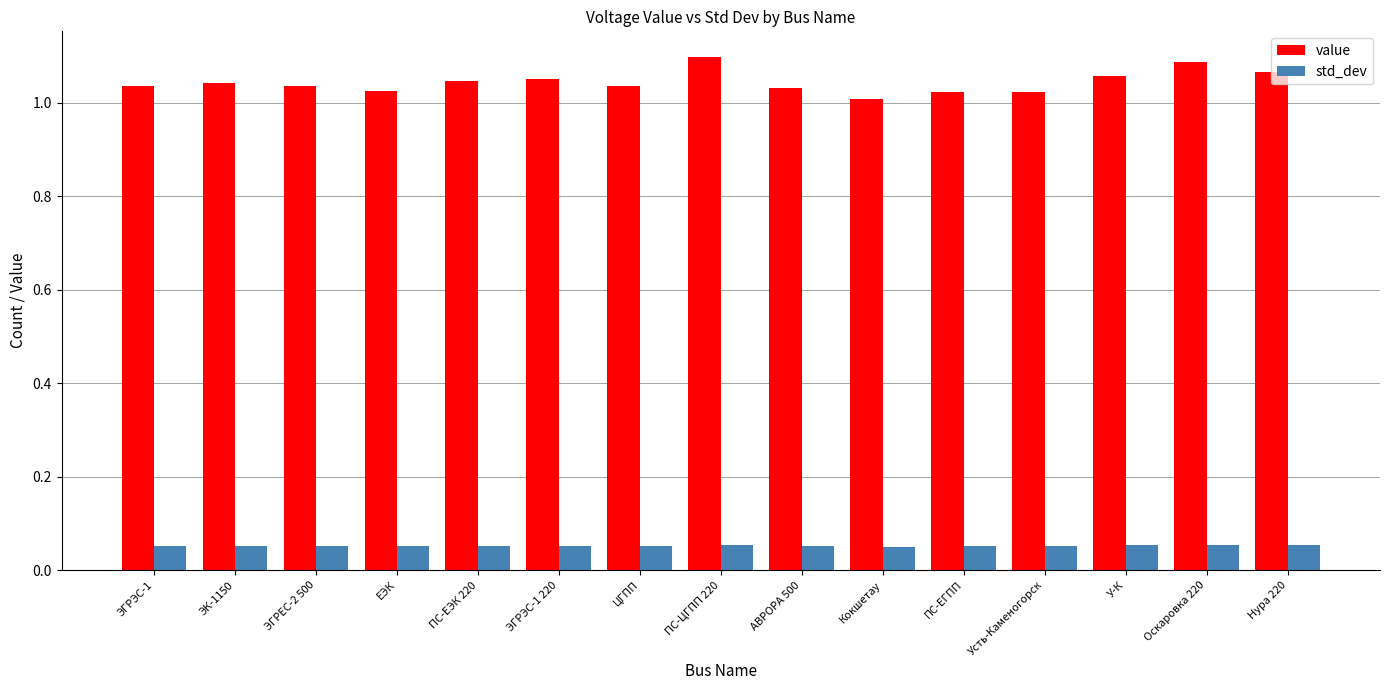

True or false: std_dev has a value of 0.0 at ПС-ЦГПП 220.

False